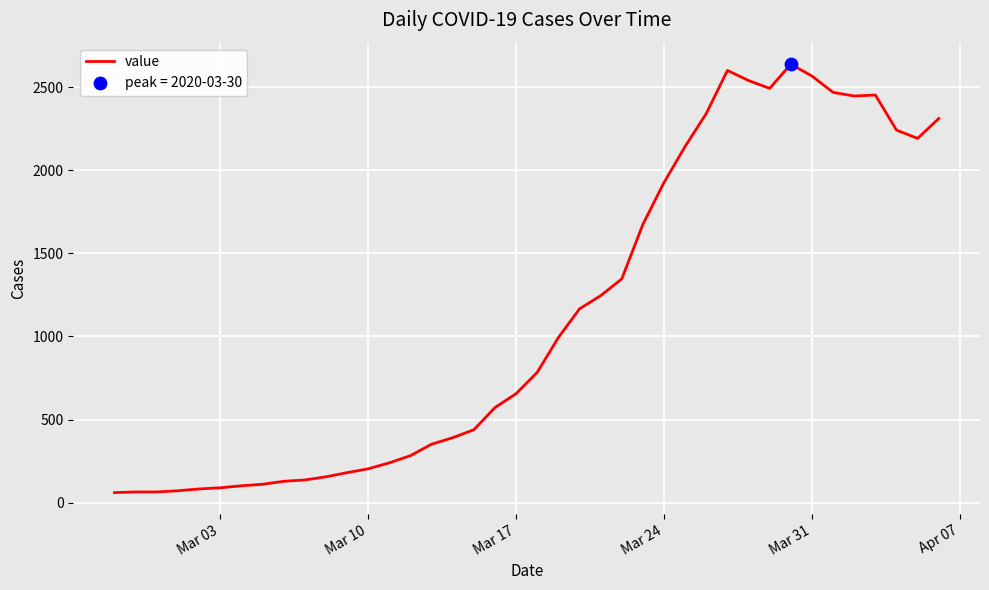

What is the difference between the maximum and minimum values?

2577